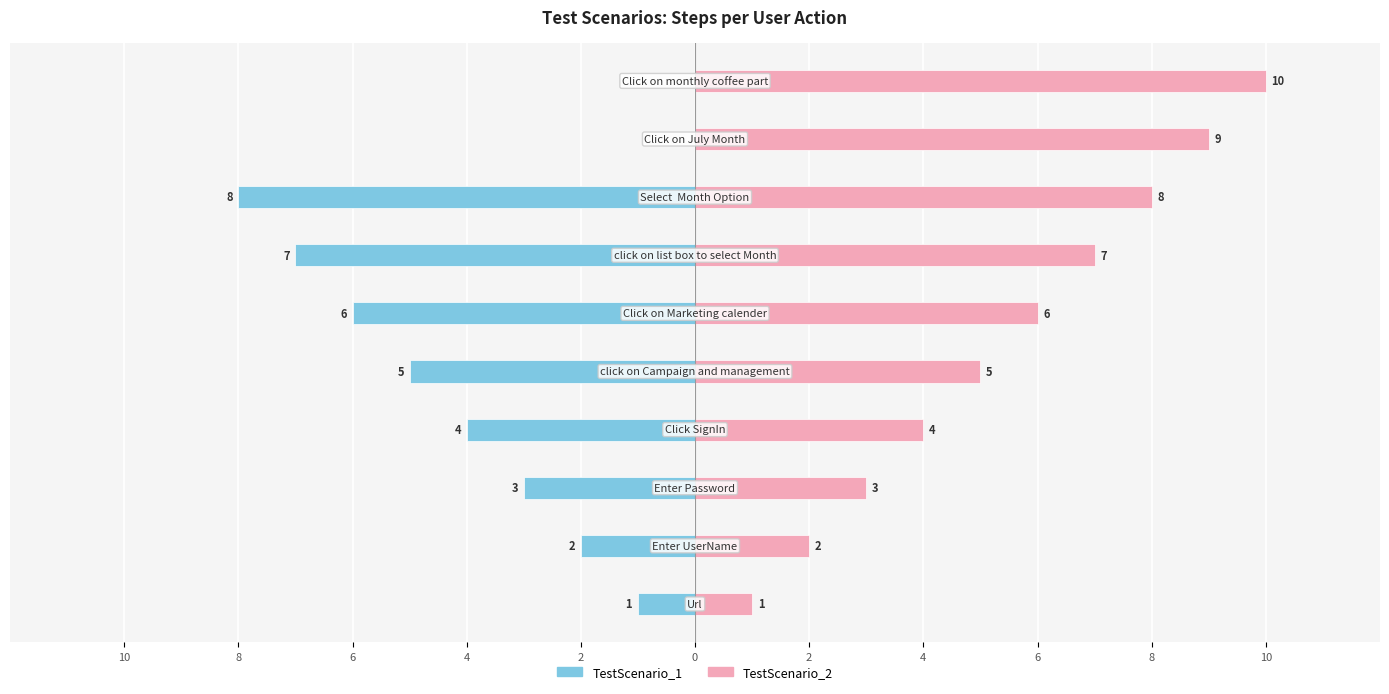

At 8, list the series in order from largest to smallest.

TestScenario_2, TestScenario_1